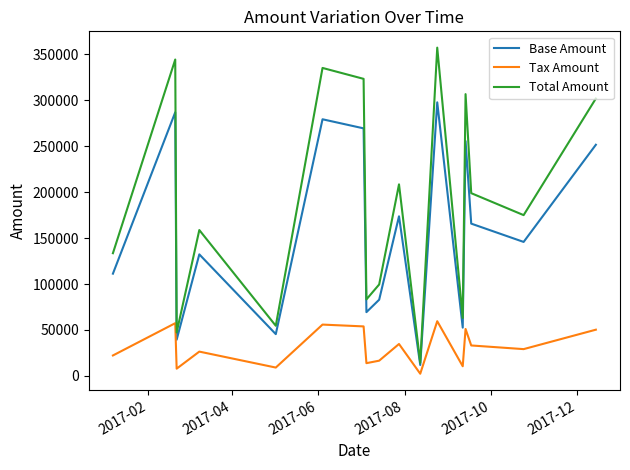

What are all the series names shown in the legend?

Base Amount, Tax Amount, Total Amount